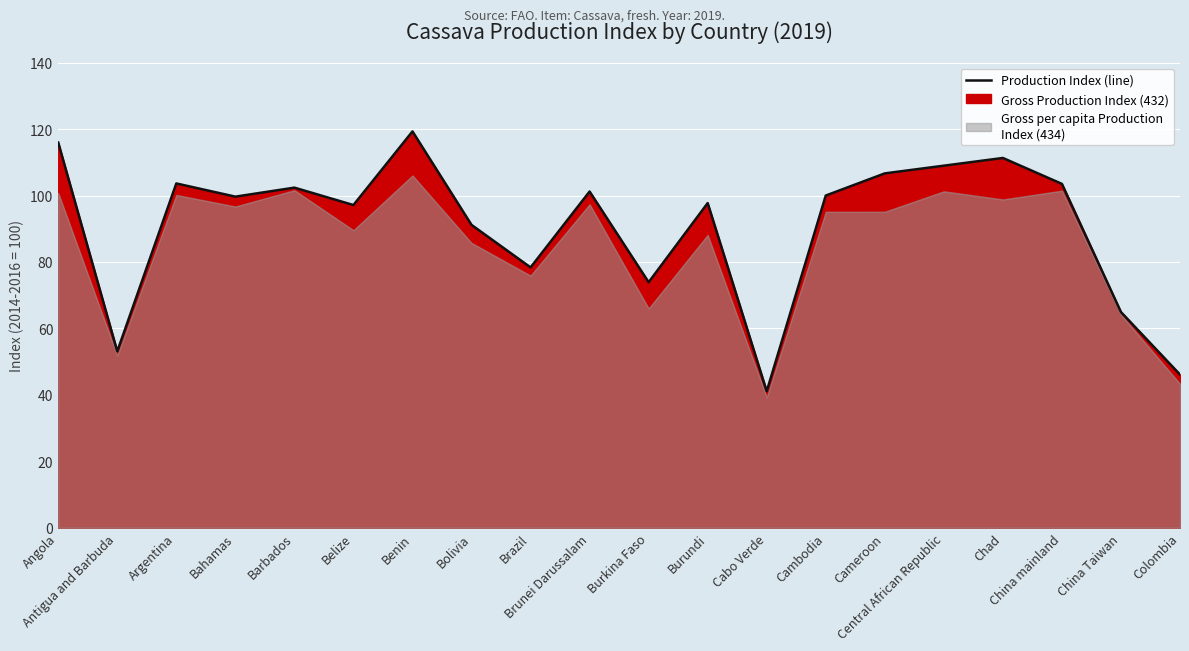

How many values exceed 100?

9